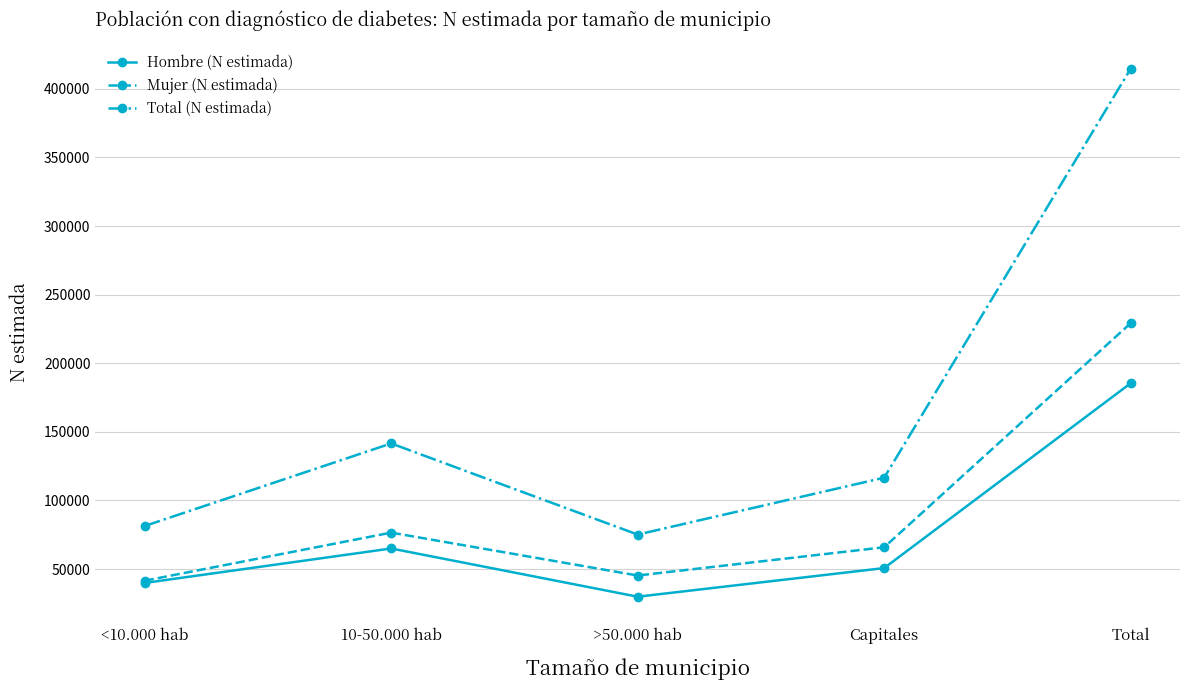

The Hombre (N estimada) series shows 50725 at Capitales. True or false?

True